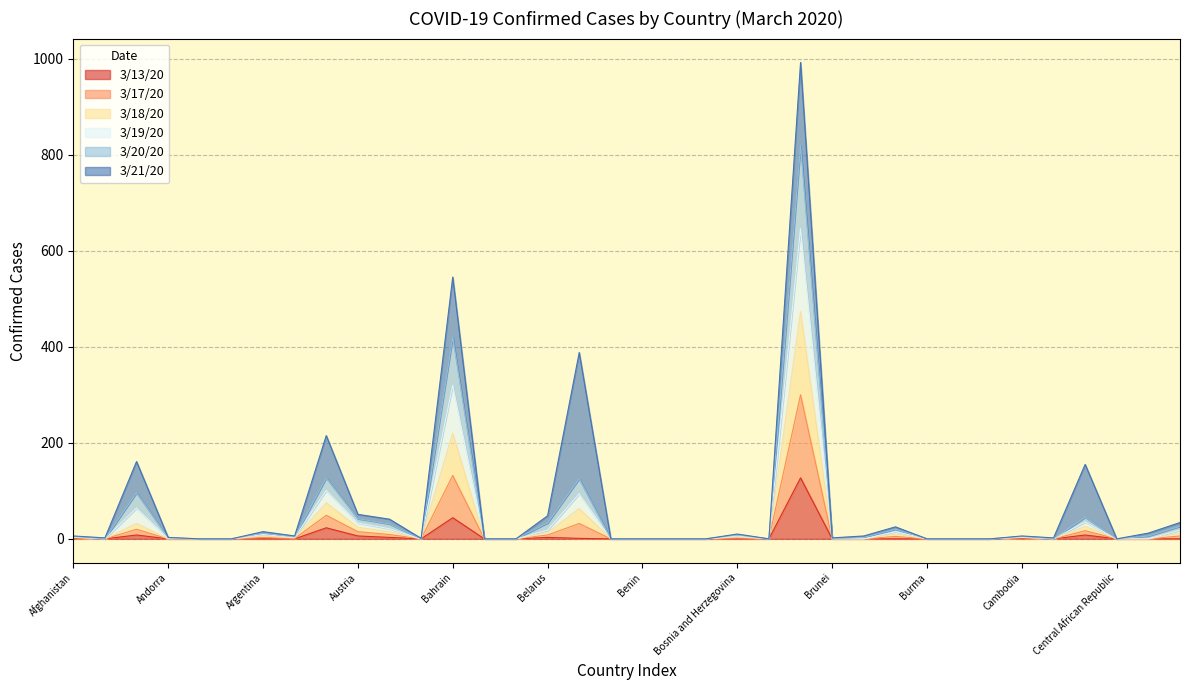

What is the value of the 3/17/20 point at the 22nd from the left?

6